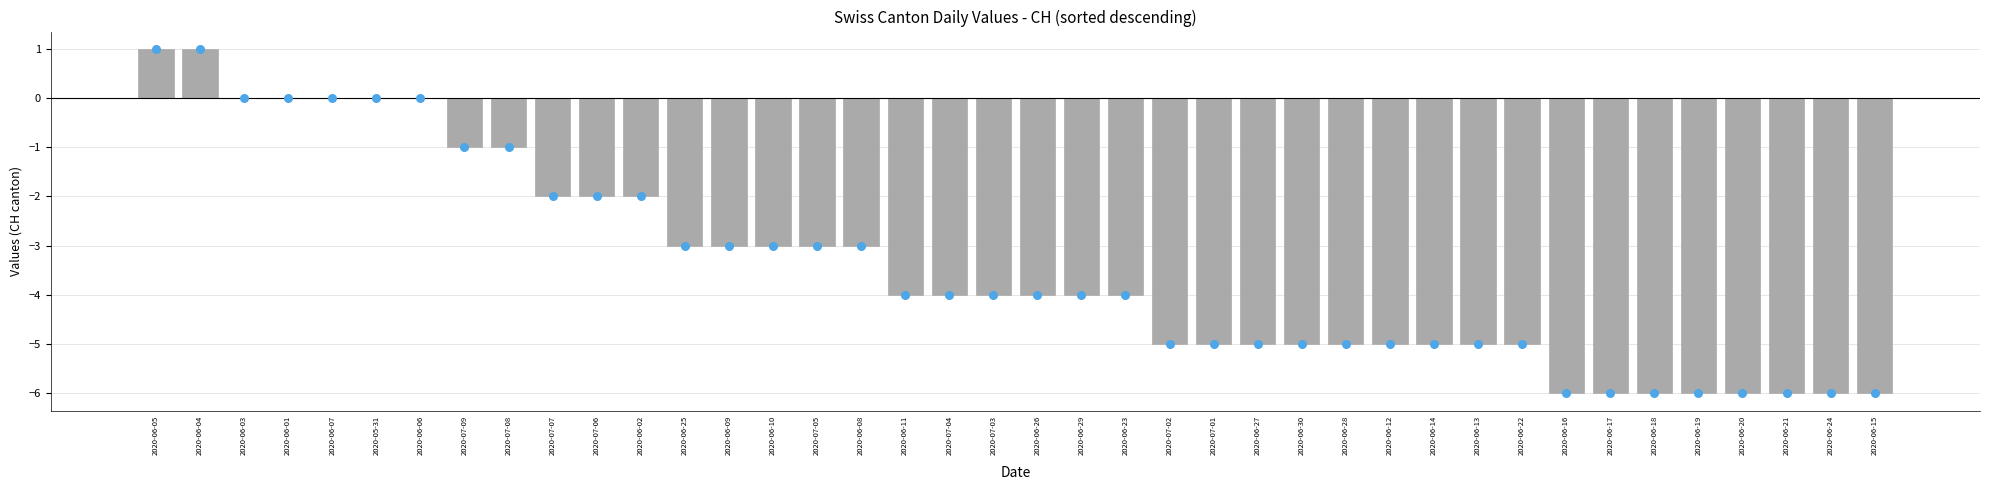

Which series reaches the maximum Y coordinate?

CH